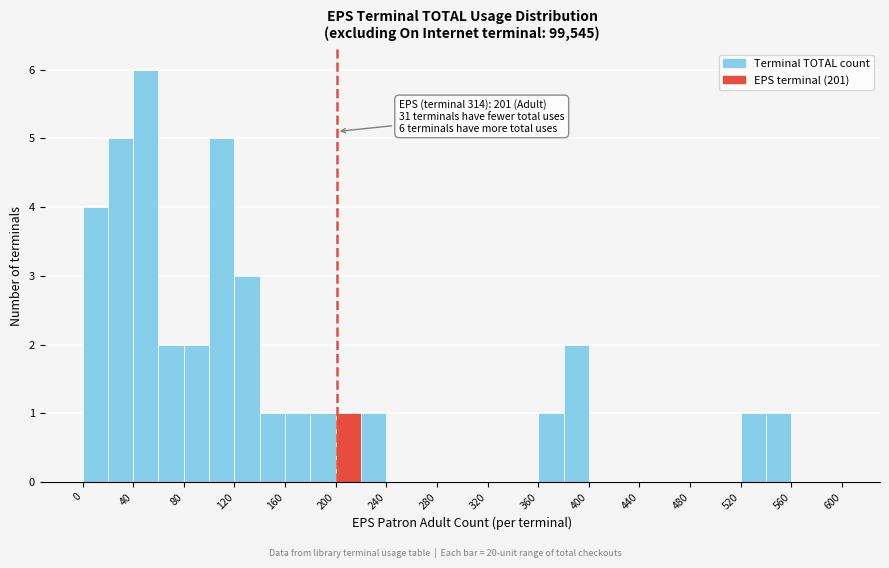

Which range on the x-axis has the tallest bar?

40 to 60